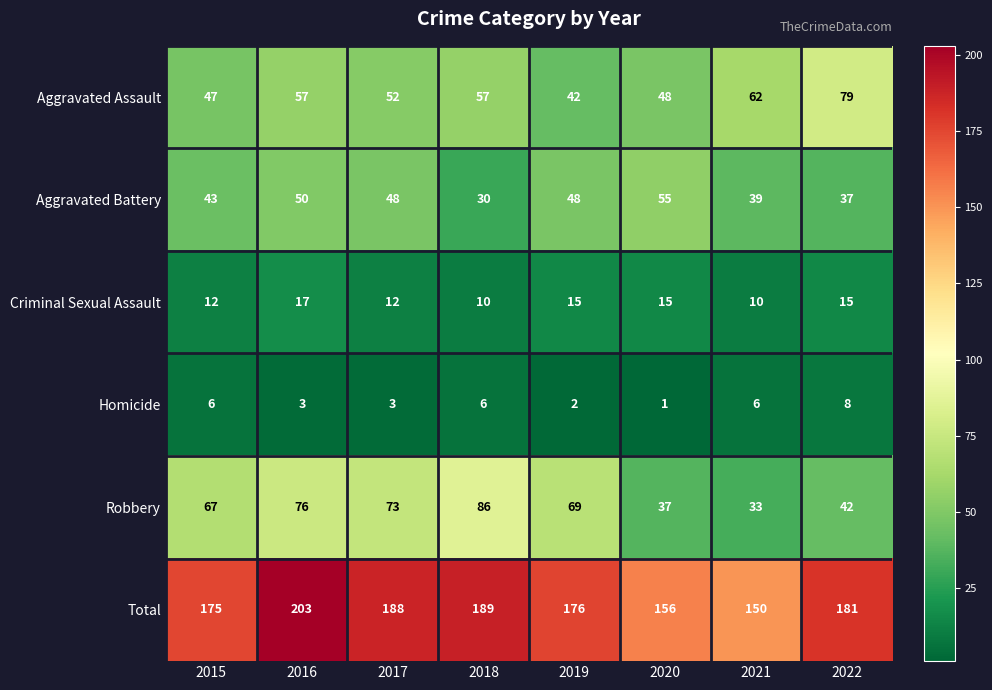

What is the minimum value shown in the chart?

1